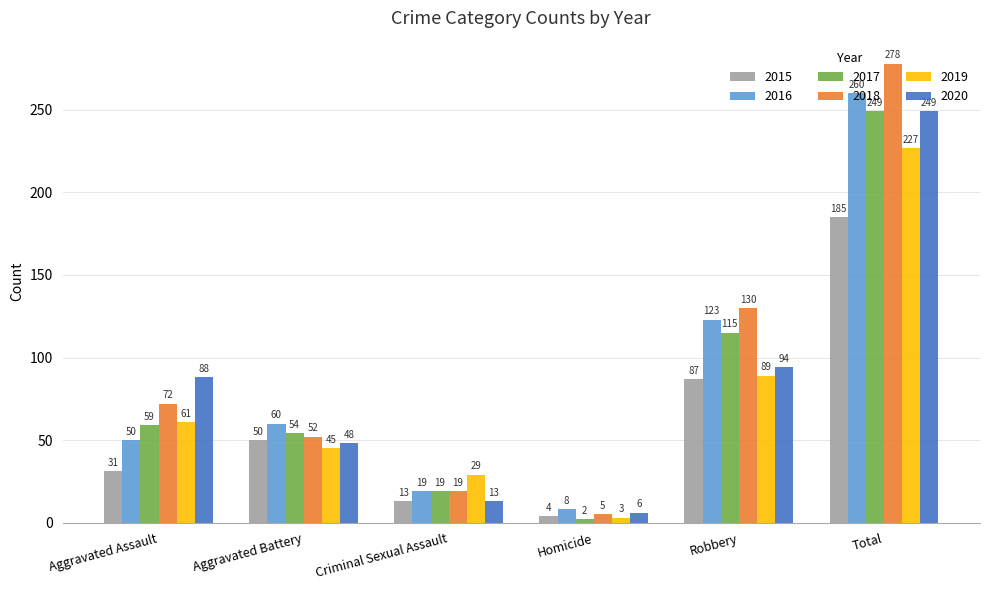

The value of 2015 at Robbery is 18. True or false?

False